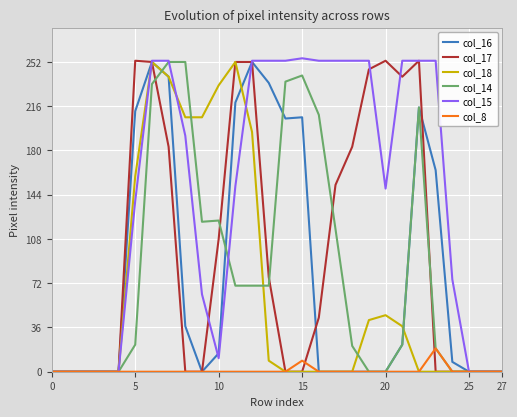

Which series has the largest total across all categories?

col_15